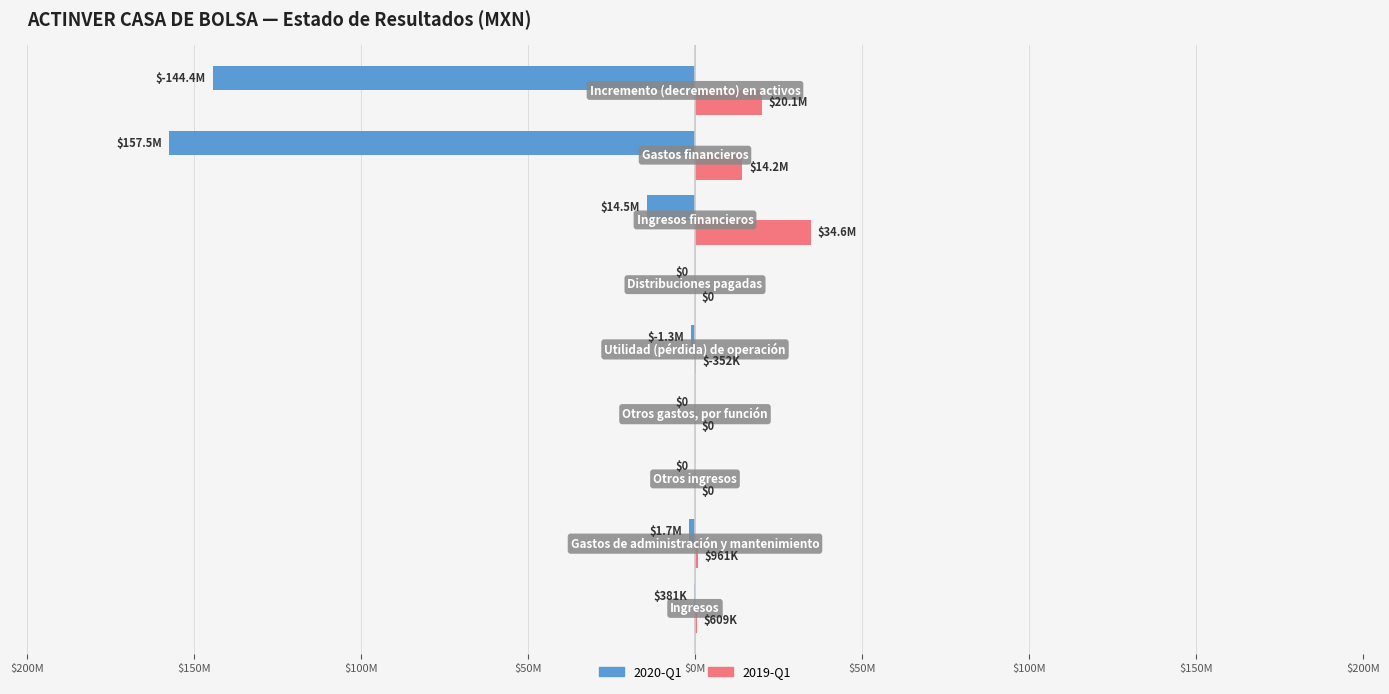

What are all the series names shown in the legend?

2020-Q1, 2019-Q1